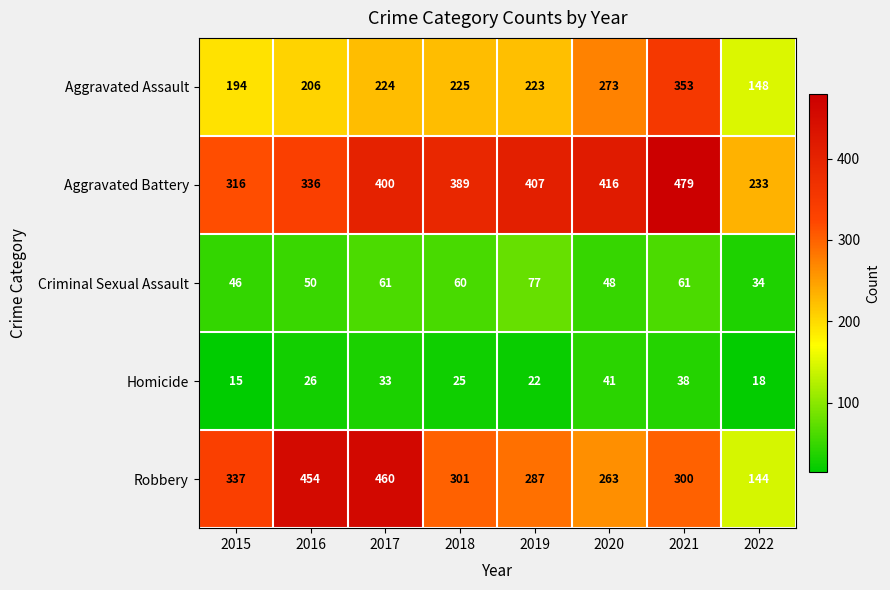

What is the total value across all series at 2017?

1178